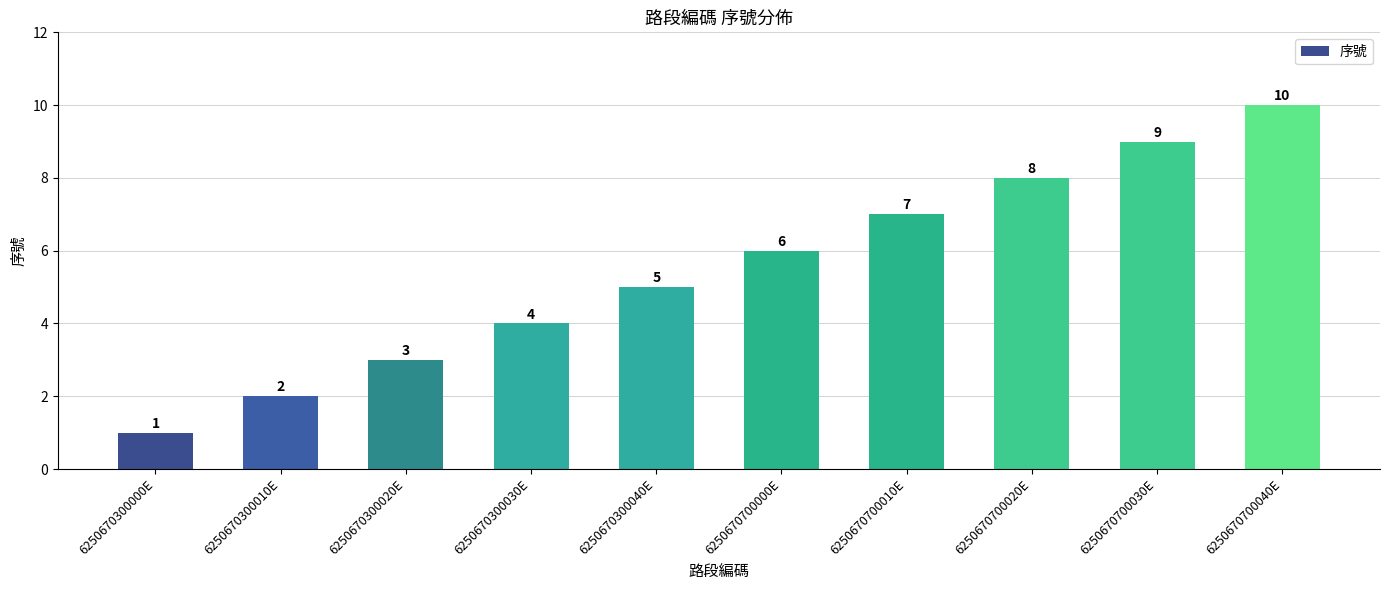

The value at 6250670700010E is 11. True or false?

False